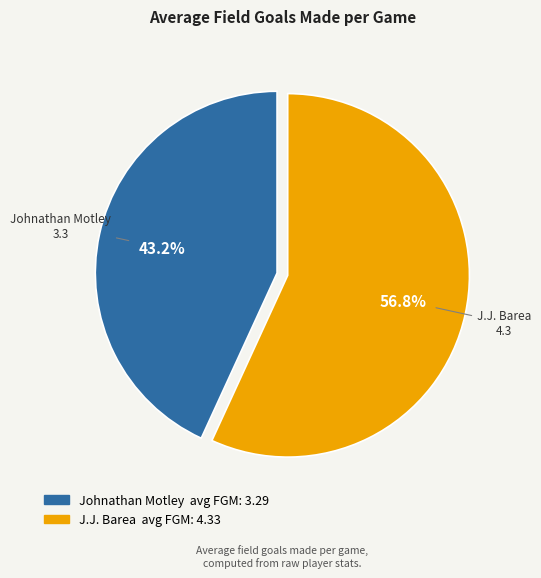

What percentage is NOT represented by J.J. Barea?

43.2%